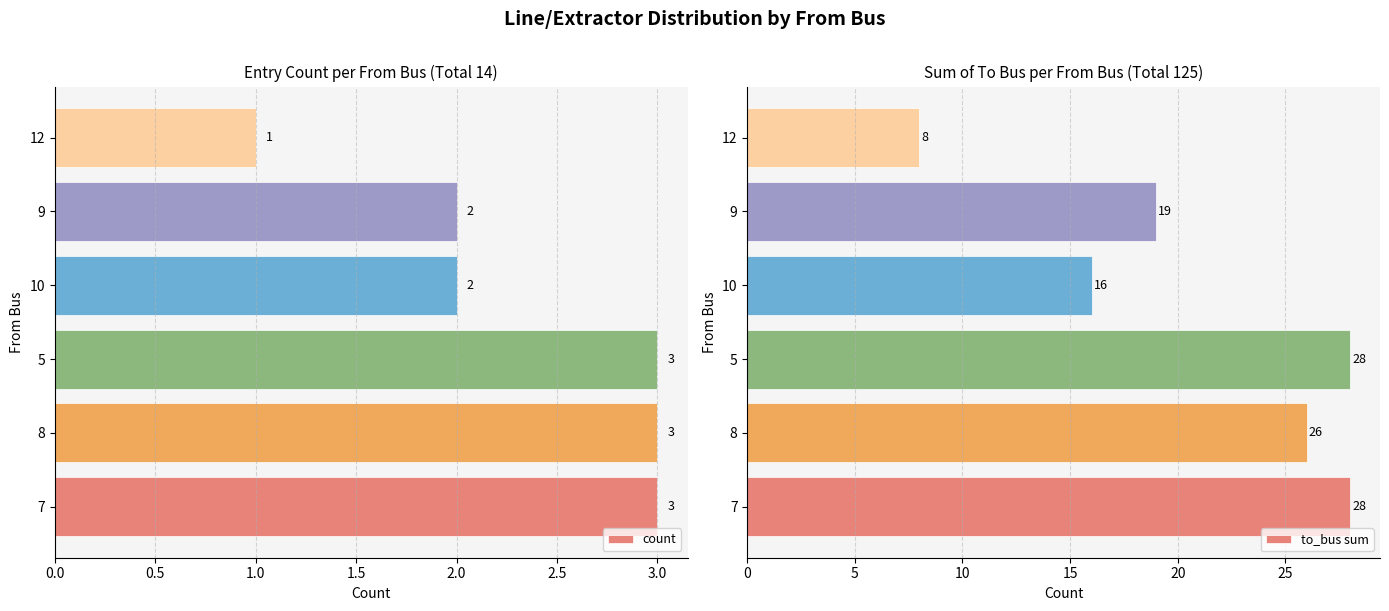

What is the value of the count bar at the 1st from the left?

3